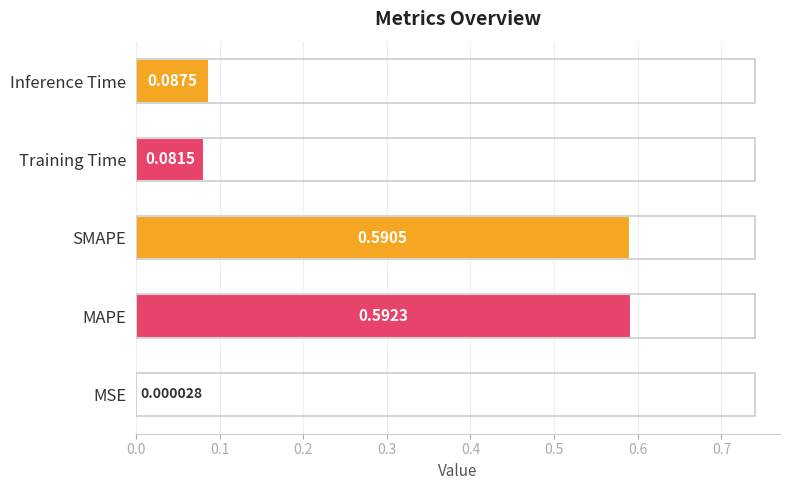

Count the number of categories in the chart.

5